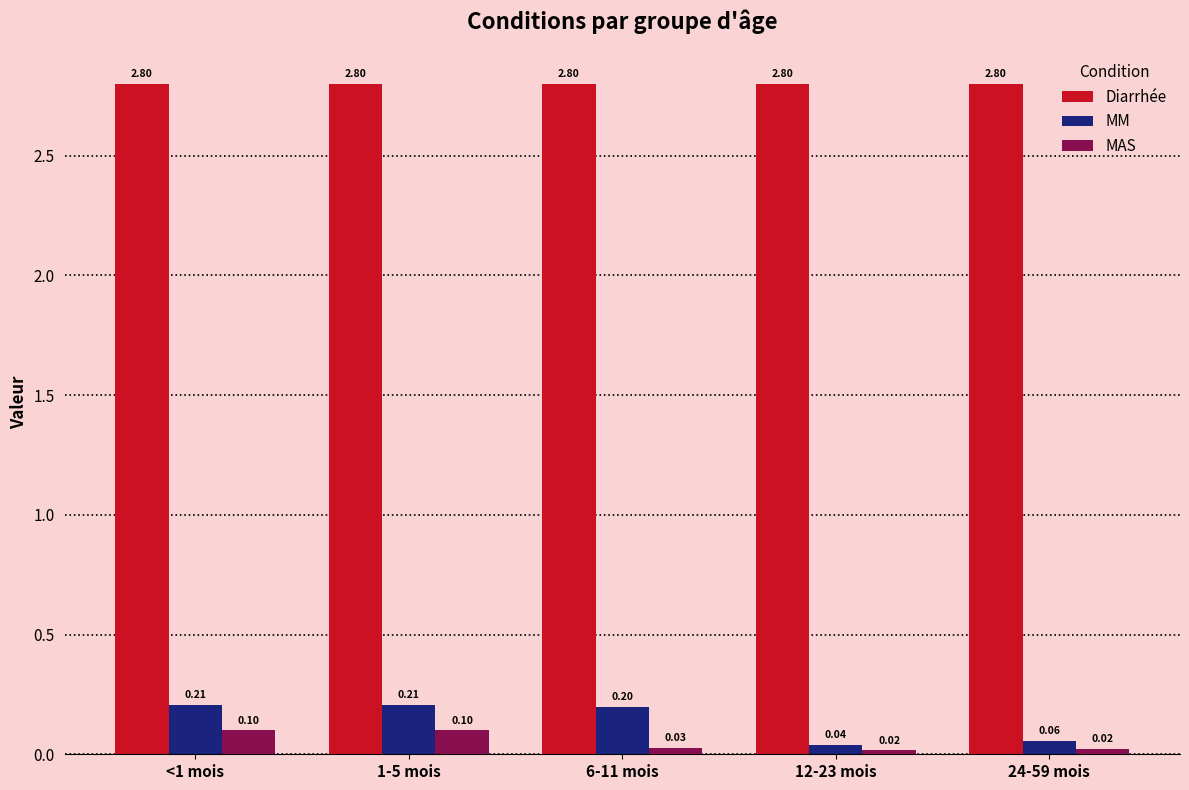

What is the difference between the maximum and minimum values in the MM series?

0.2